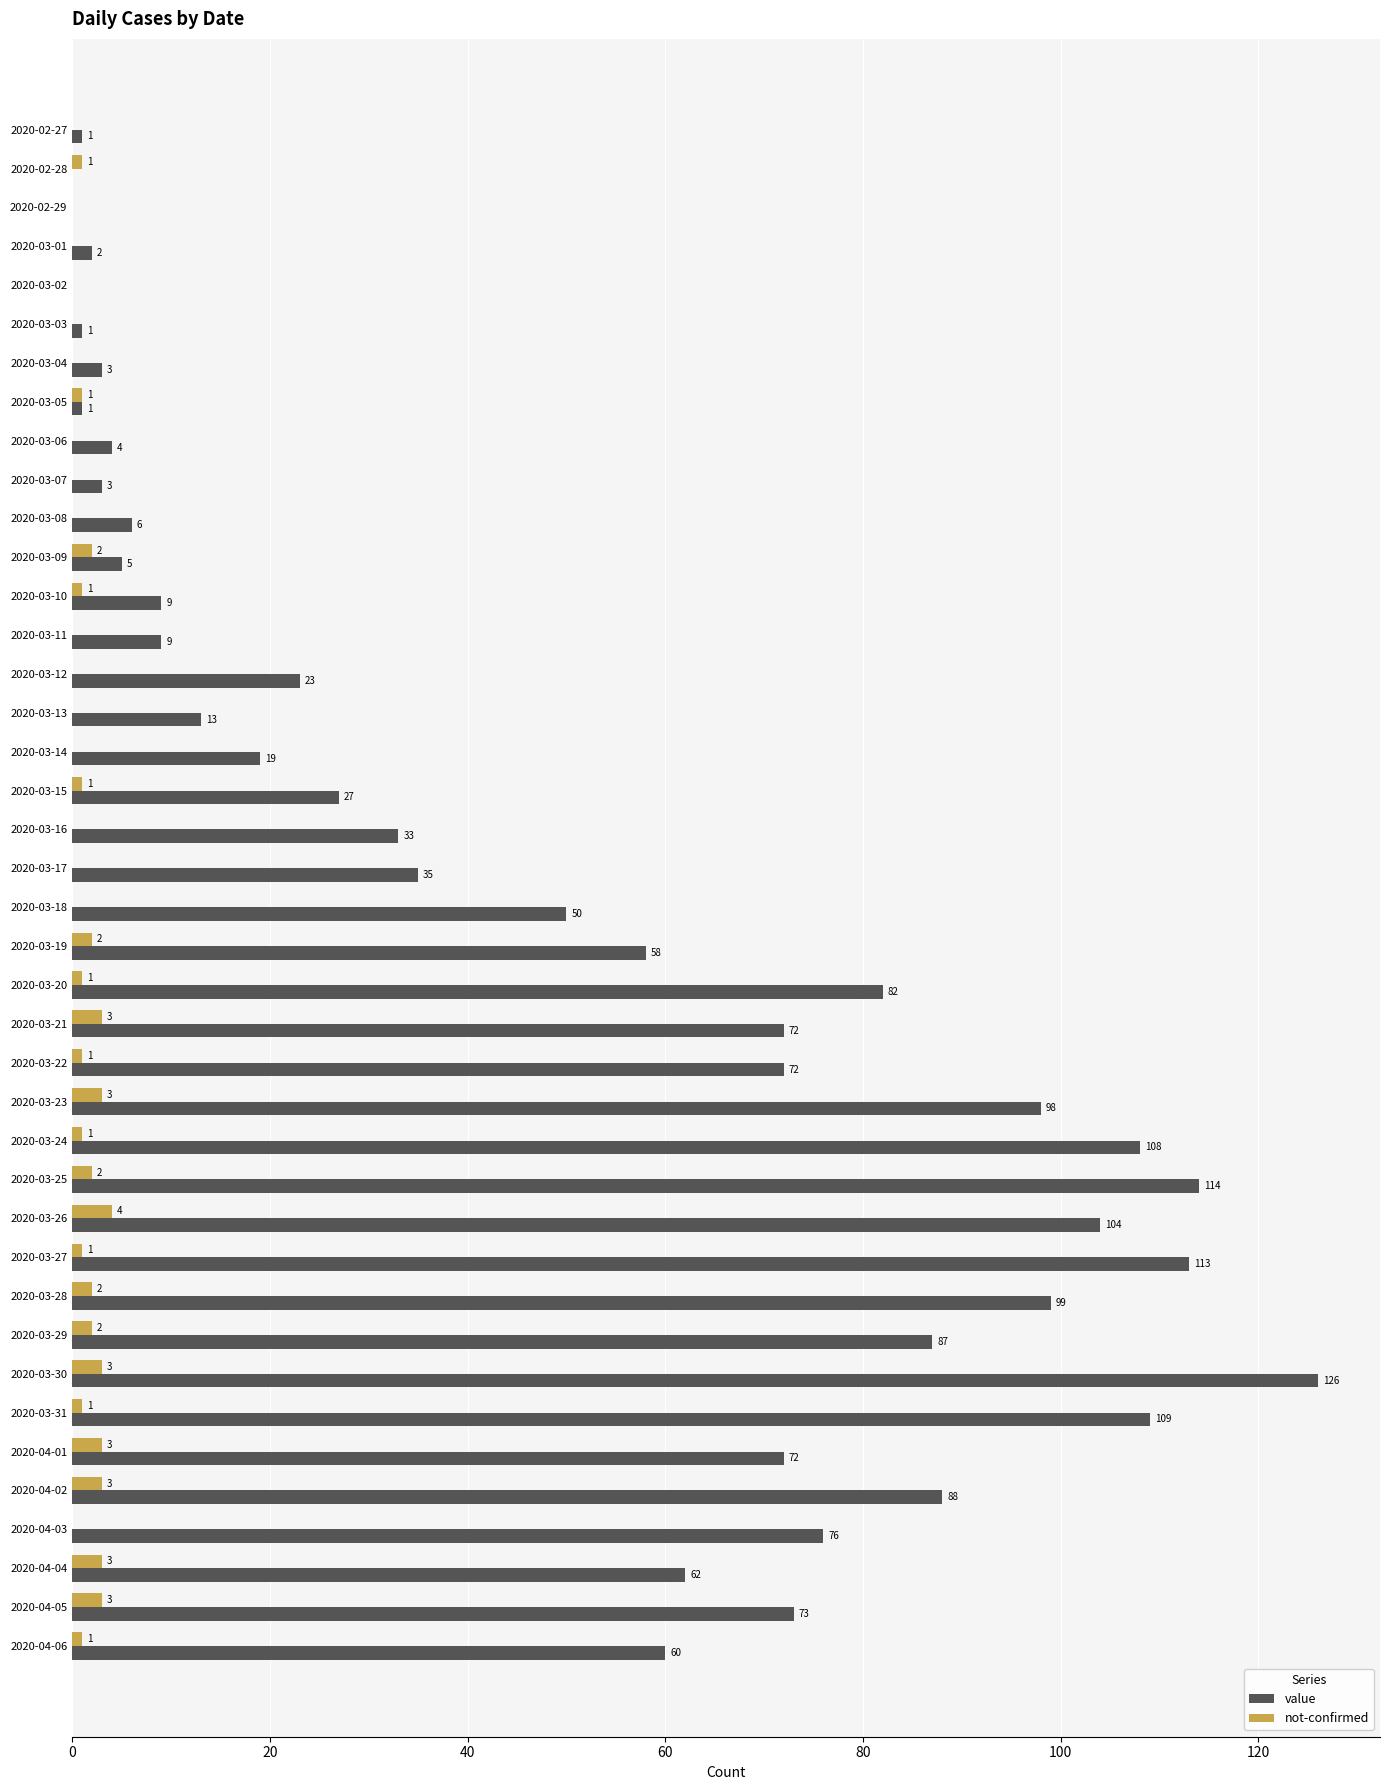

What is the sum of the not-confirmed values at 2020-03-19 and 2020-03-30?

5